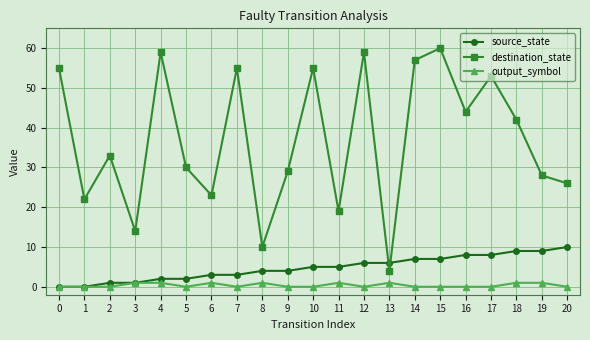

The source_state series shows 14 at 17. True or false?

False